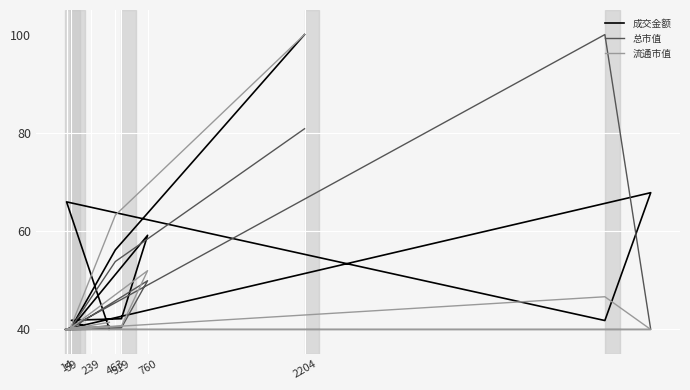

What is the total value across all series at 760?

161.1